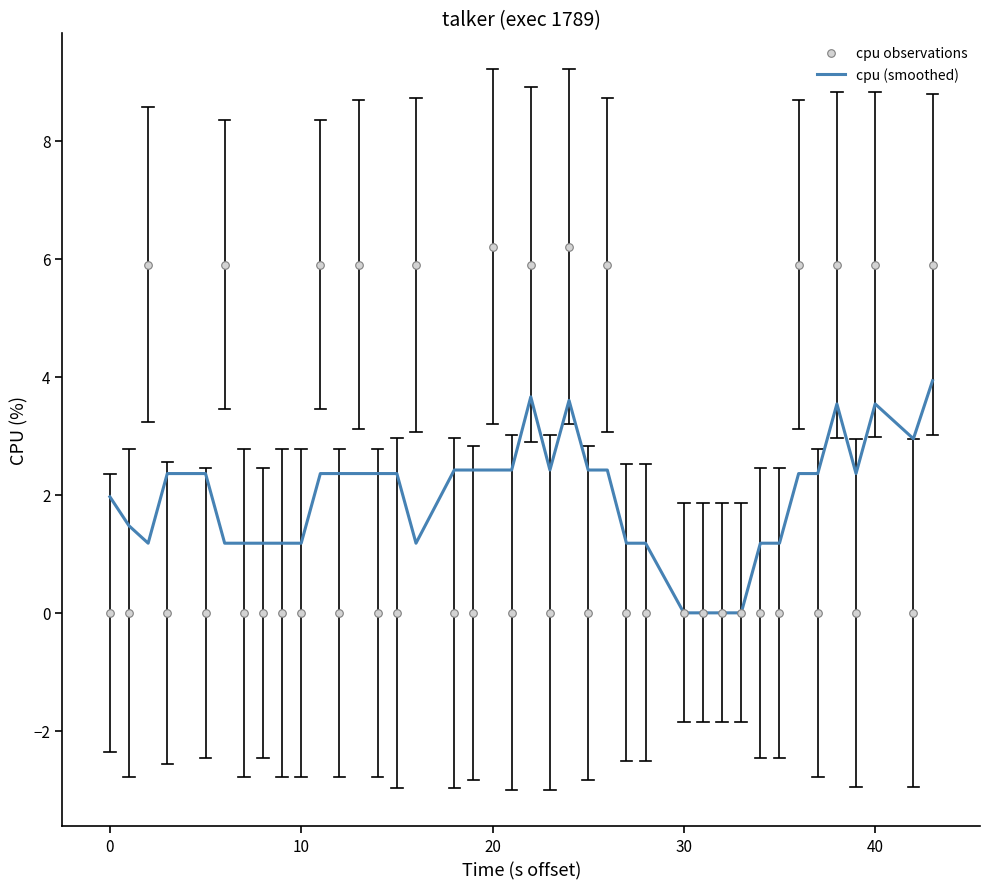

Which series contains the highest Y value?

cpu observations